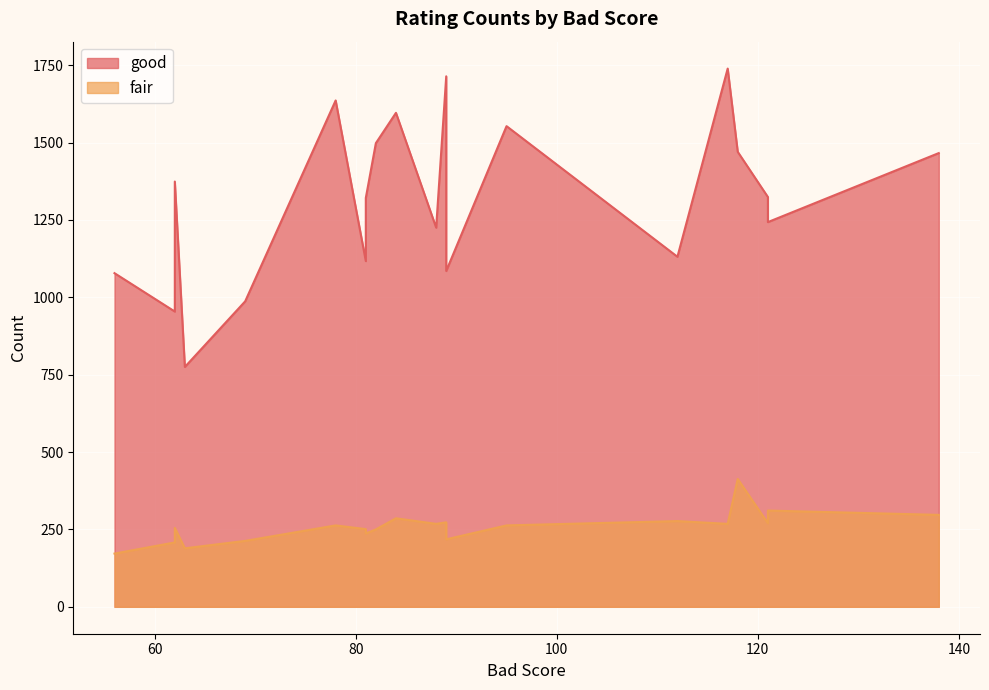

What is the label of the 1st point from the left?

56